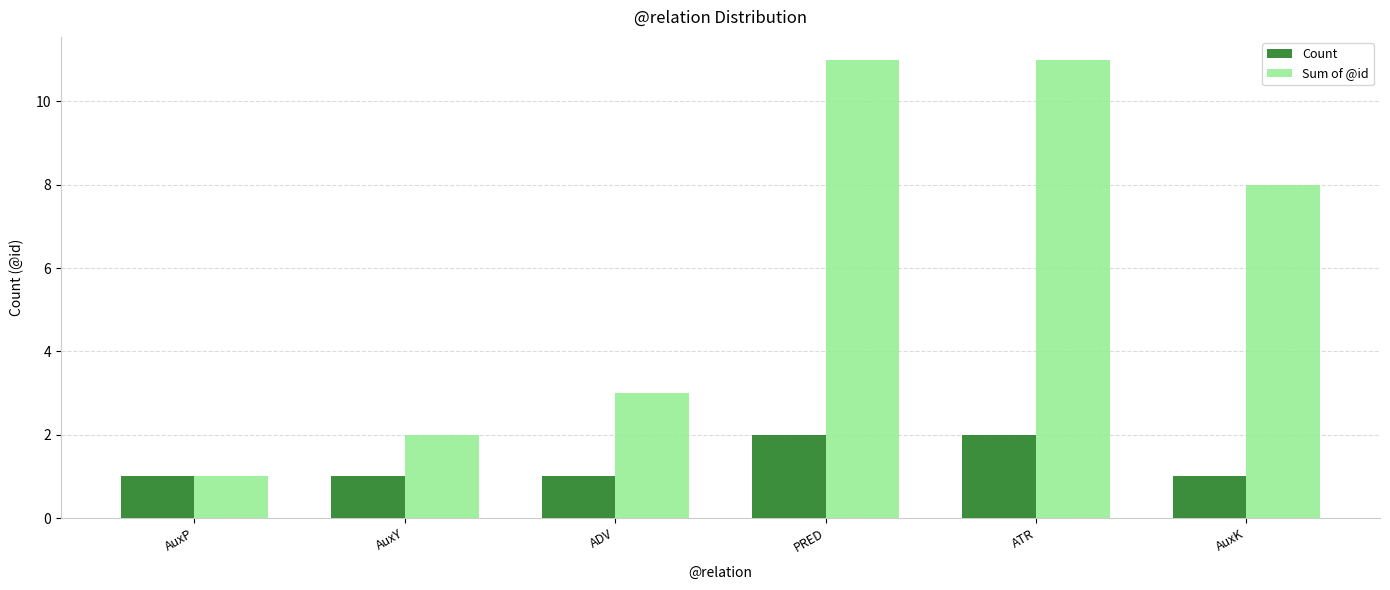

What is the difference between the Sum of @id values at AuxP and ADV?

2